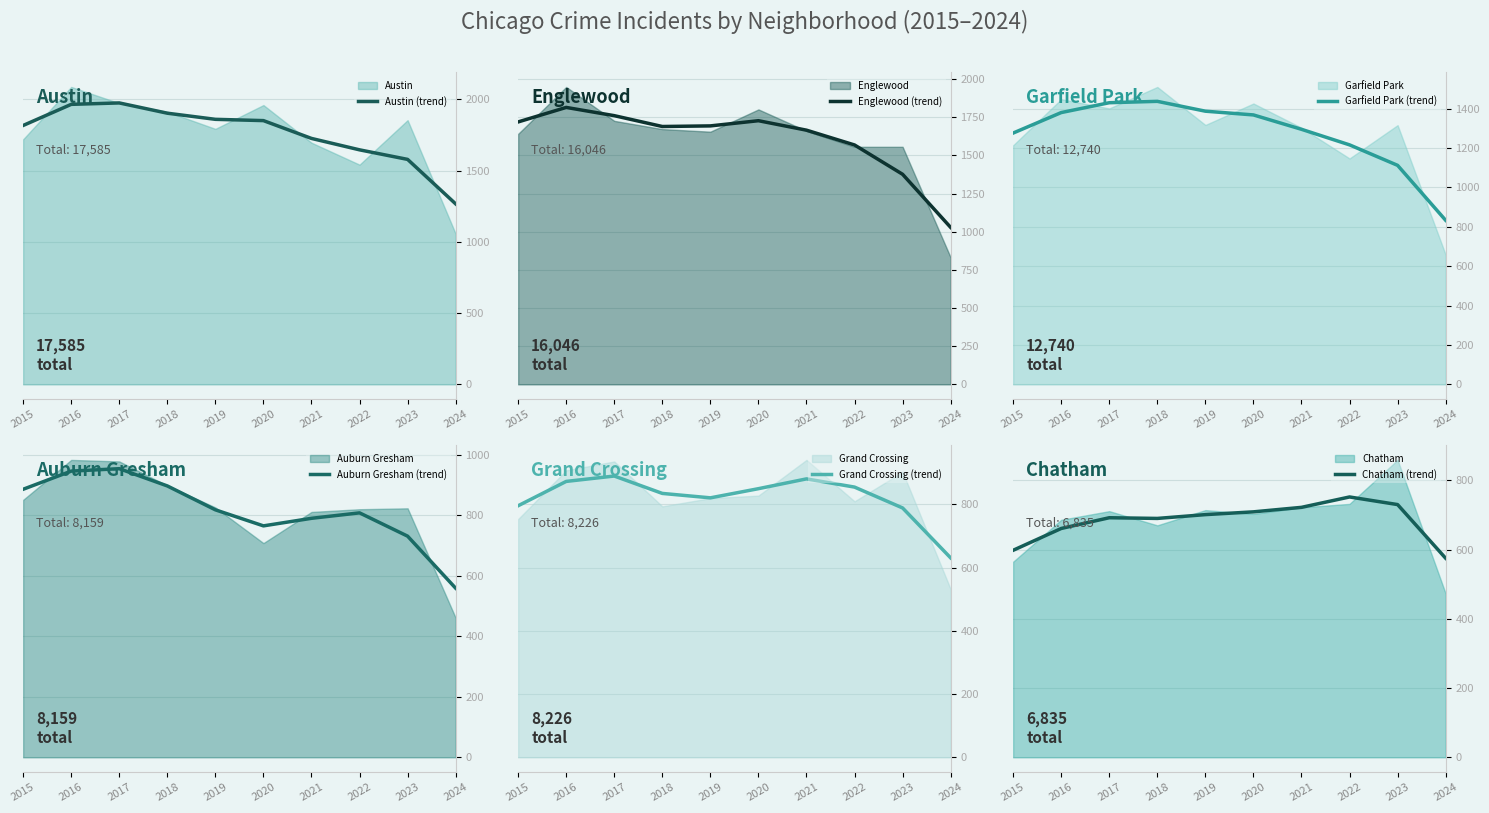

Rank the series by their maximum value, from highest to lowest.

Austin (trend), Englewood (trend), Garfield Park (trend), Auburn Gresham (trend), Grand Crossing (trend), Chatham (trend)